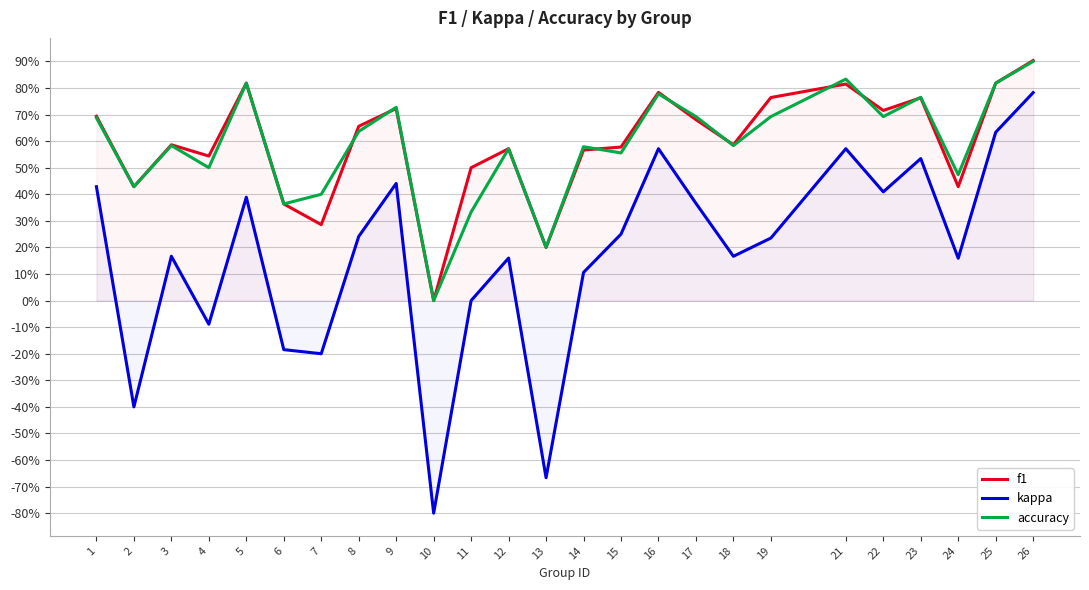

Reading right to left, what are all the values shown in this chart?

f1: 26=0.9	25=0.8	24=0.4	23=0.8	22=0.7	21=0.8	19=0.8	18=0.6	17=0.7	16=0.8	15=0.6	14=0.6	13=0.2	12=0.6	11=0.5	10=0.0	9=0.7	8=0.7	7=0.3	6=0.4	5=0.8	4=0.5	3=0.6	2=0.4	1=0.7
kappa: 26=0.8	25=0.6	24=0.2	23=0.5	22=0.4	21=0.6	19=0.2	18=0.2	17=0.4	16=0.6	15=0.3	14=0.1	13=-0.7	12=0.2	11=0.0	10=-0.8	9=0.4	8=0.2	7=-0.2	6=-0.2	5=0.4	4=-0.1	3=0.2	2=-0.4	1=0.4
accuracy: 26=0.9	25=0.8	24=0.5	23=0.8	22=0.7	21=0.8	19=0.7	18=0.6	17=0.7	16=0.8	15=0.6	14=0.6	13=0.2	12=0.6	11=0.3	10=0.0	9=0.7	8=0.6	7=0.4	6=0.4	5=0.8	4=0.5	3=0.6	2=0.4	1=0.7